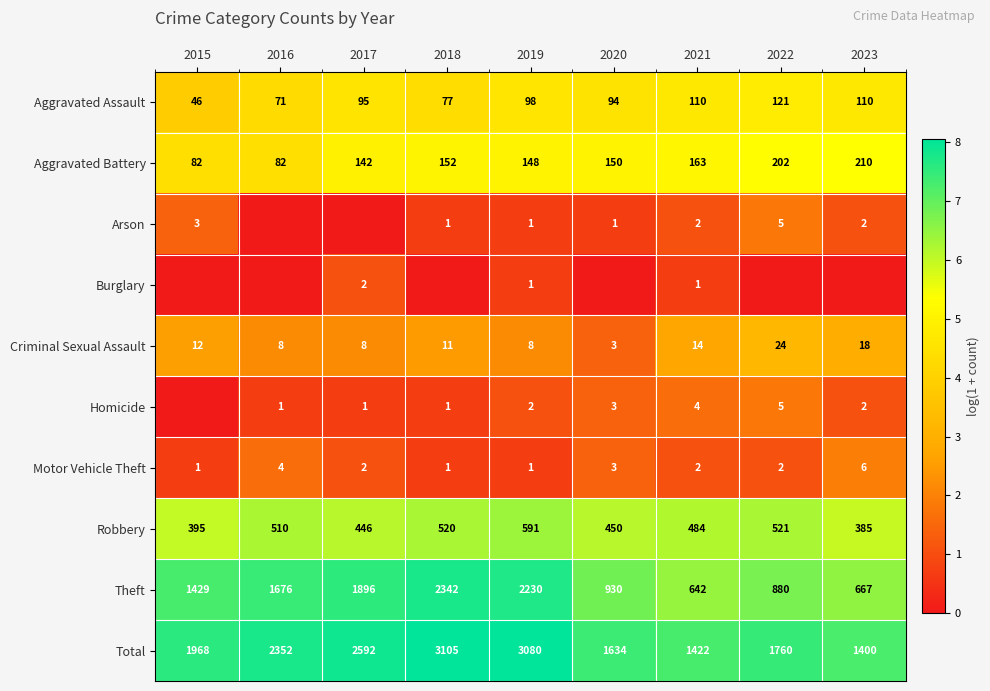

What is the sum of the Motor Vehicle Theft values at 2015 and 2016?

5